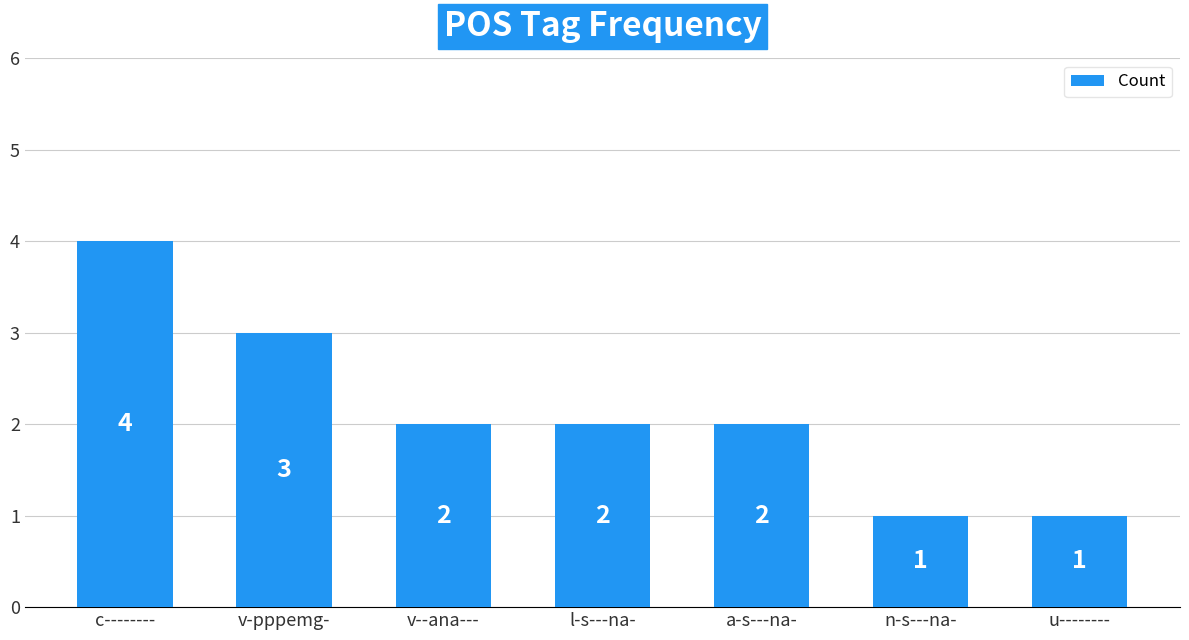

What is the difference between the maximum and minimum values?

3